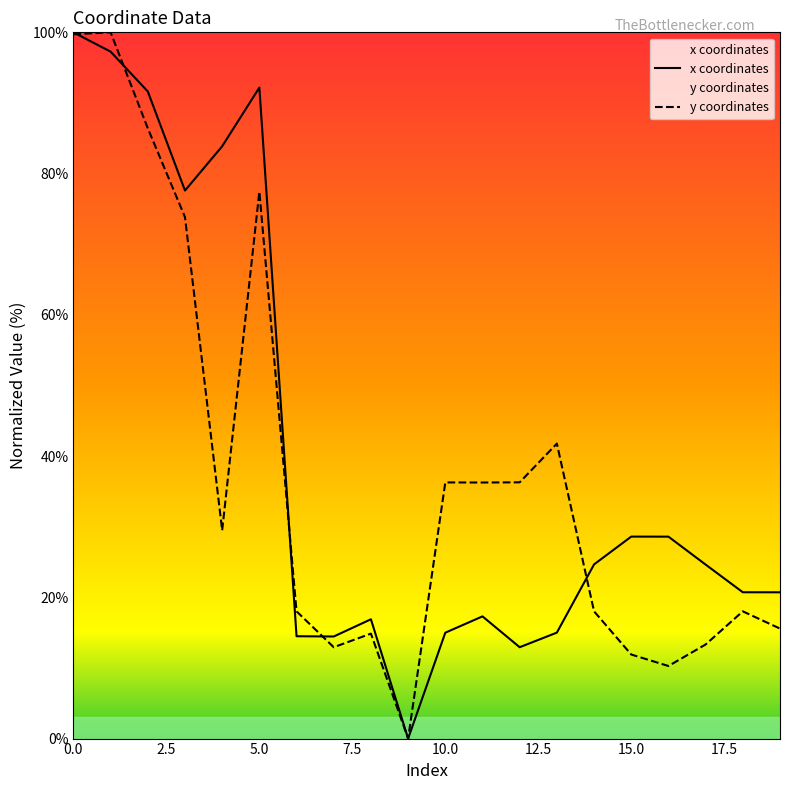

What is the maximum value shown in the chart?

100.0